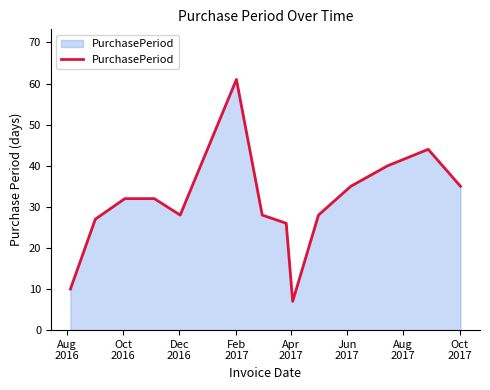

What is the maximum value shown in the chart?

61